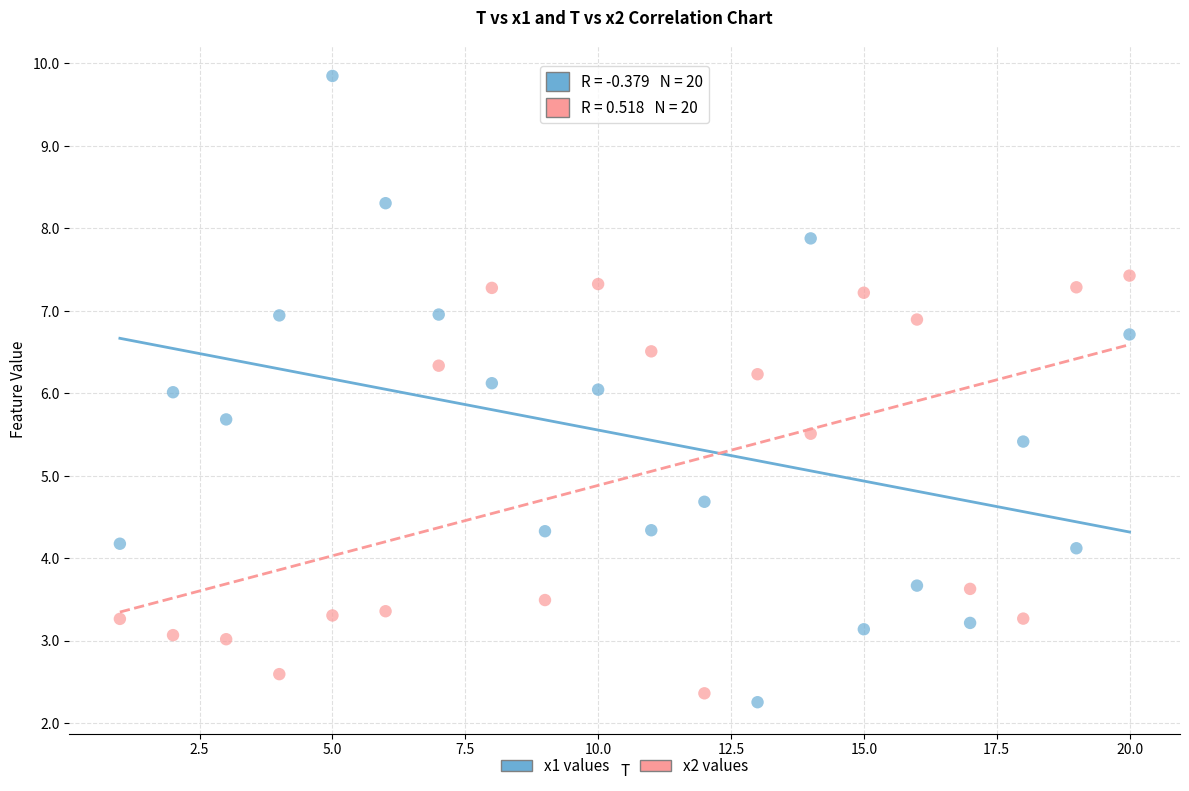

Which series reaches the maximum Y coordinate?

x1 values